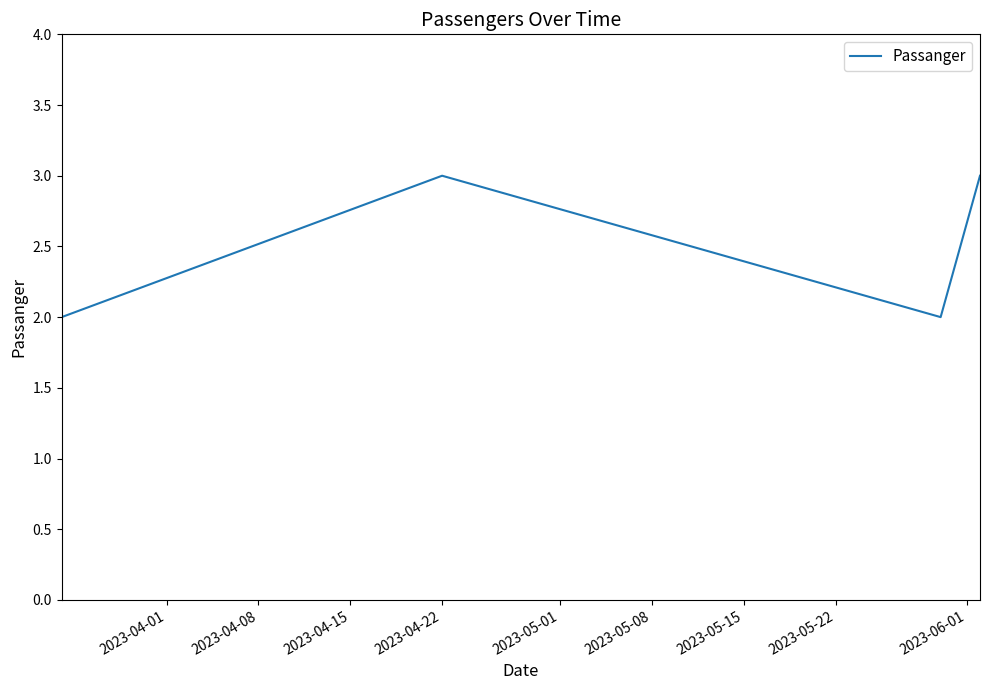

What is the greatest value displayed?

3